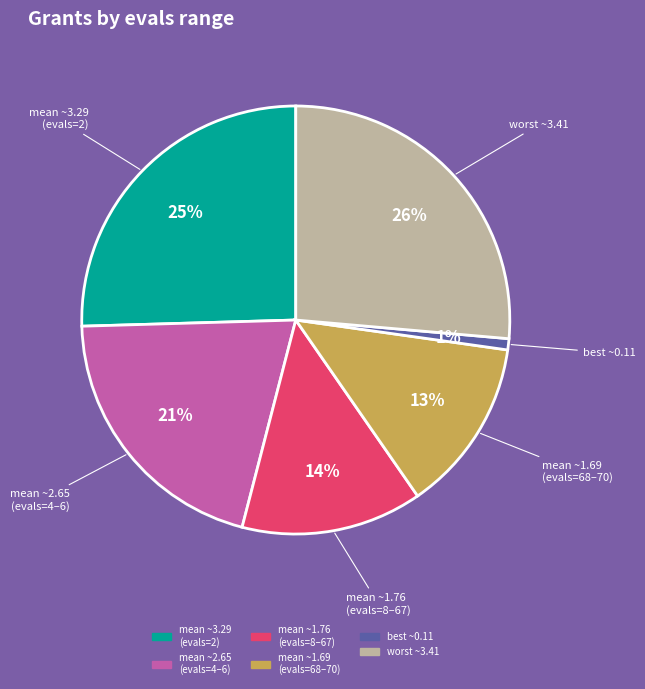

To the nearest percent, what is the average slice percentage?

17%